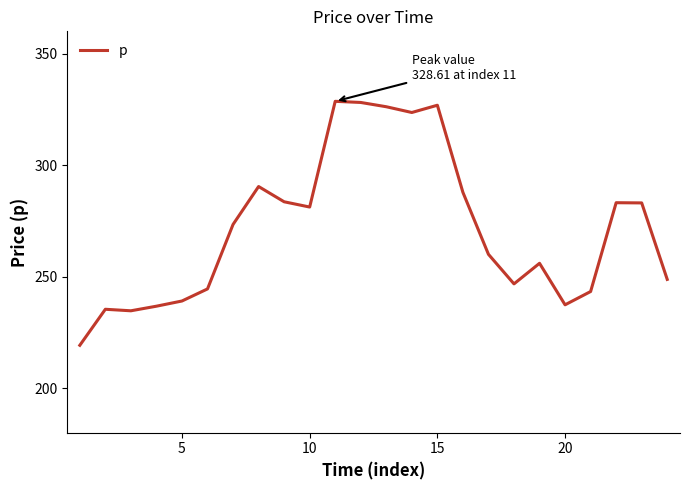

What is the difference between the maximum and minimum values?

109.4